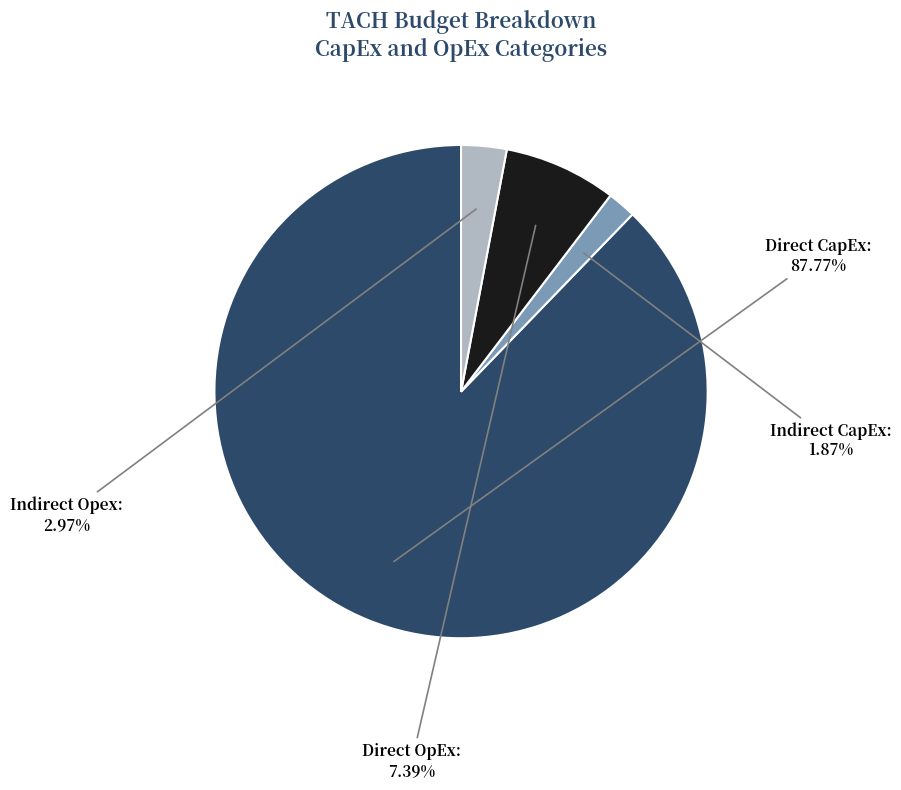

Does any single category account for the majority?

Yes